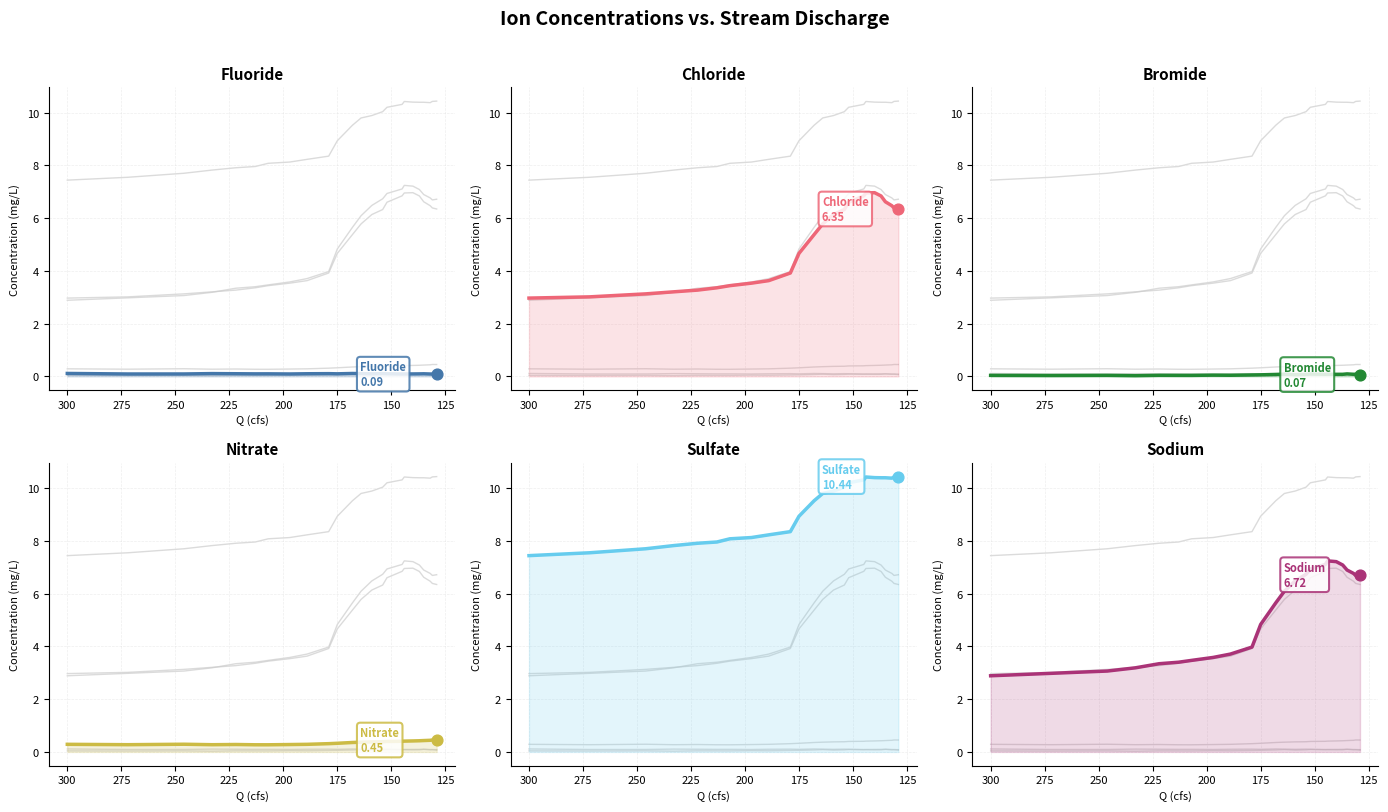

Is the value of Fluoride at 13 greater than the value of Nitrate at 12?

No